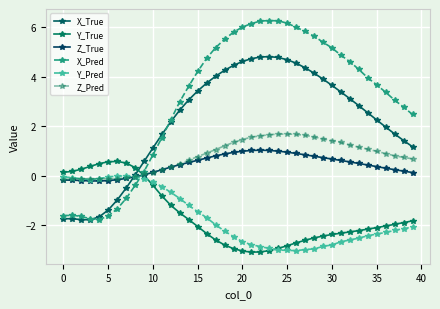

How many series are shown in this chart?

6